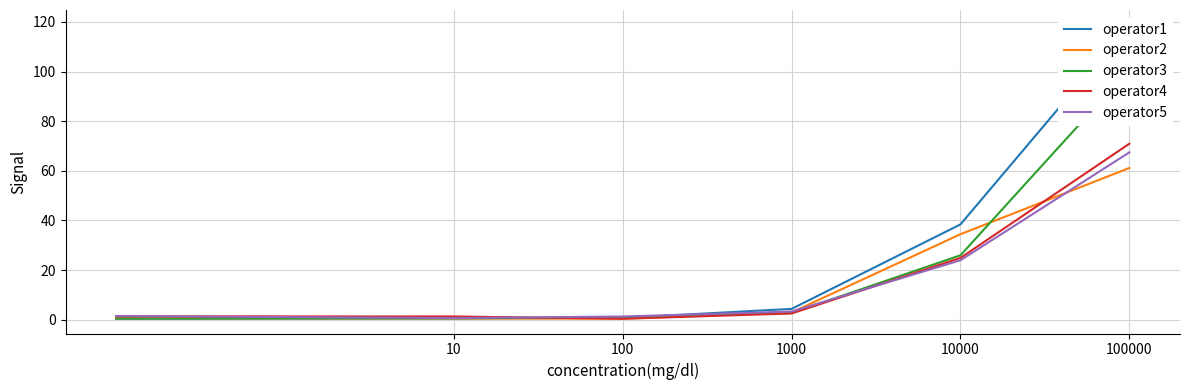

Is the value of operator3 at 100 greater than the value of operator5 at 100000?

No